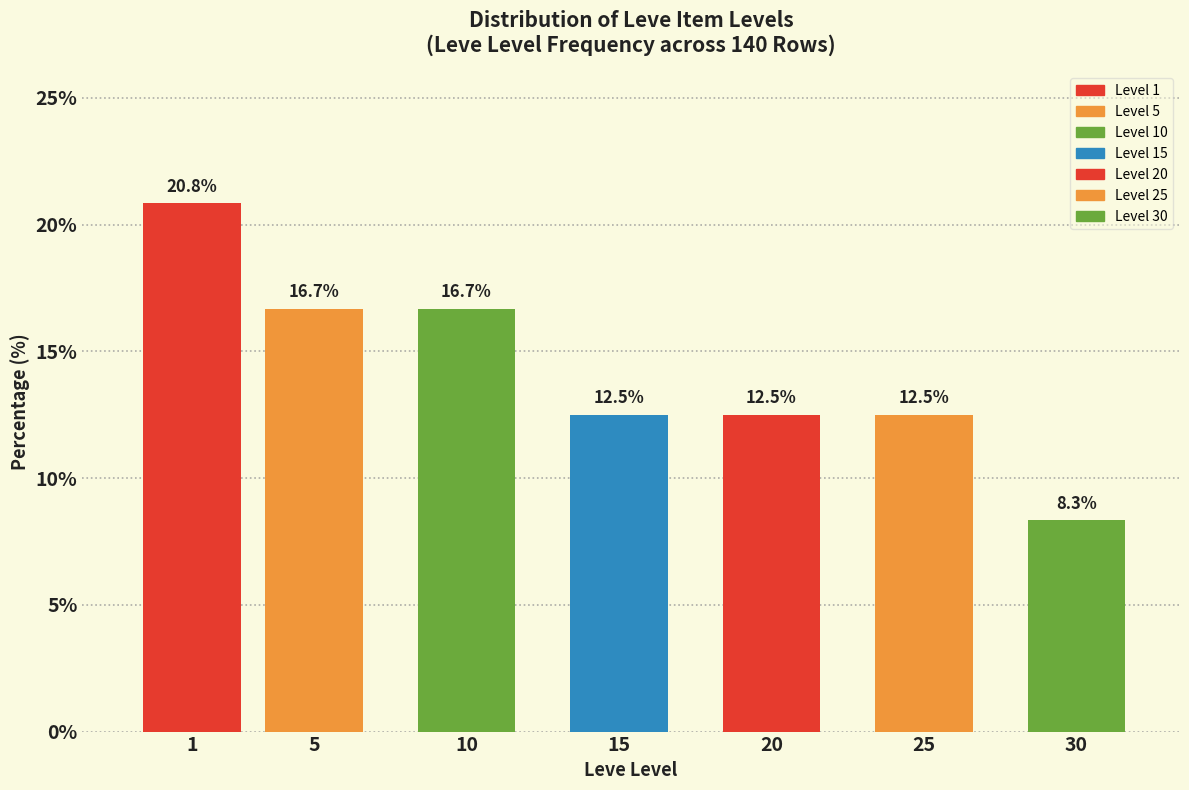

Reading left to right, list all the values displayed in this chart.

1=20.8	5=16.7	10=16.7	15=12.5	20=12.5	25=12.5	30=8.3